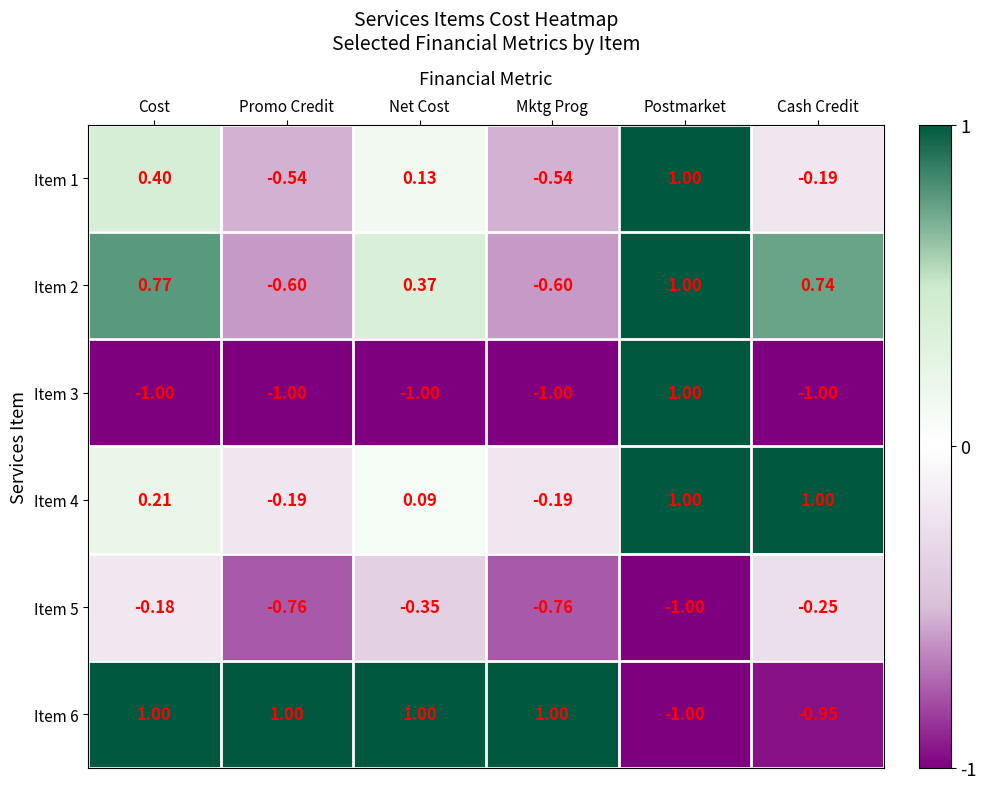

Where does the Item 2 series first go above 0?

Cost